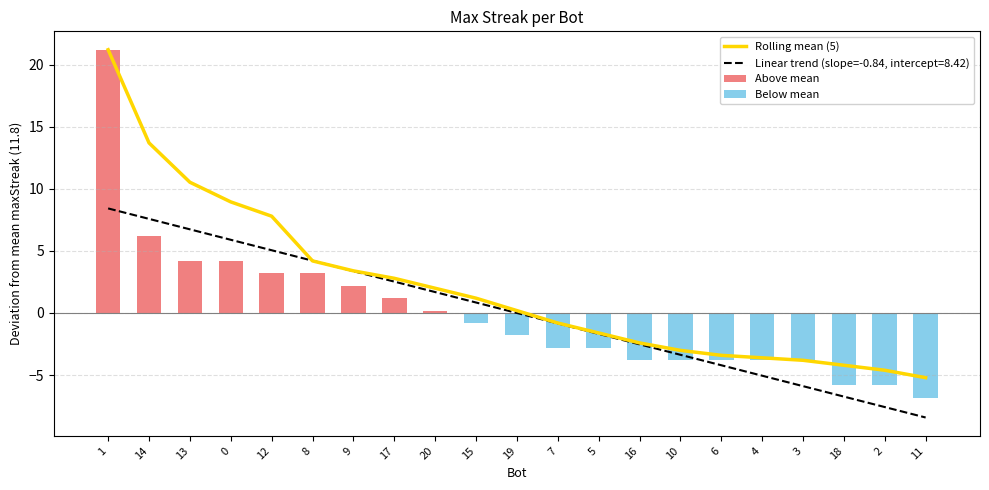

What is the average value of the Rolling mean (5) series?

2.1